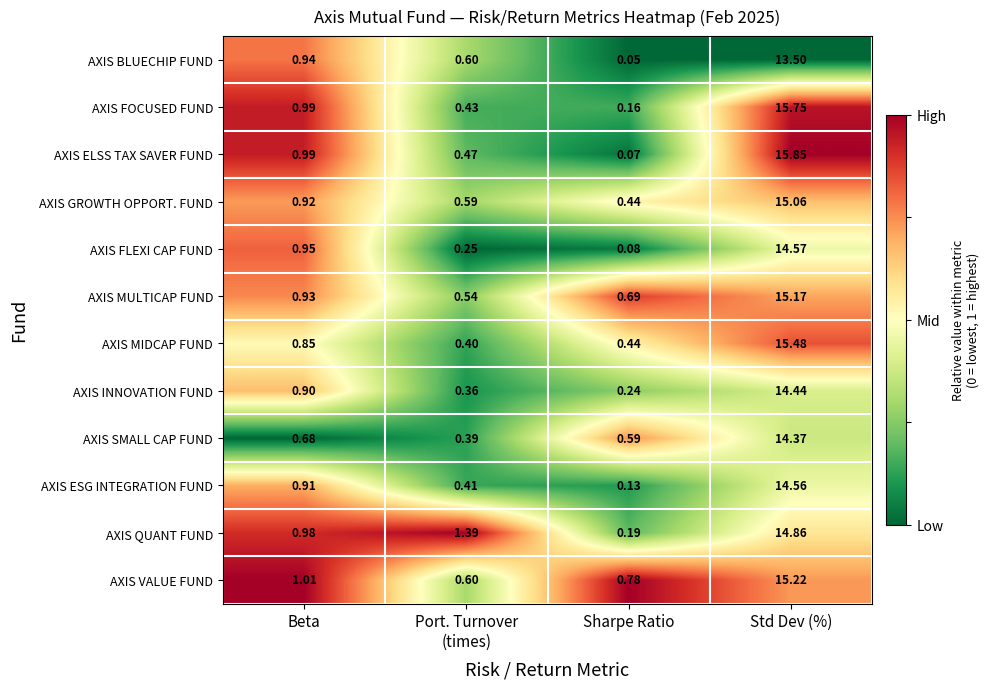

At which category does the chart reach its minimum across all series?

Sharpe Ratio